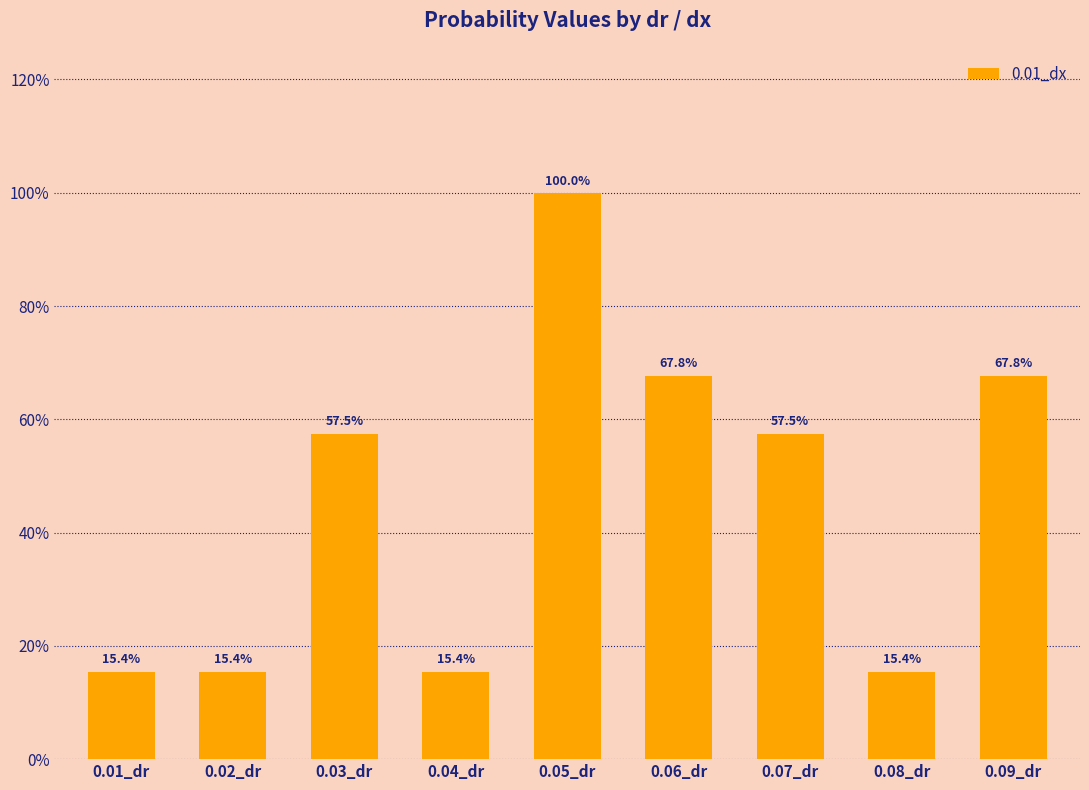

The value at 0.05_dr is 0.0. True or false?

False